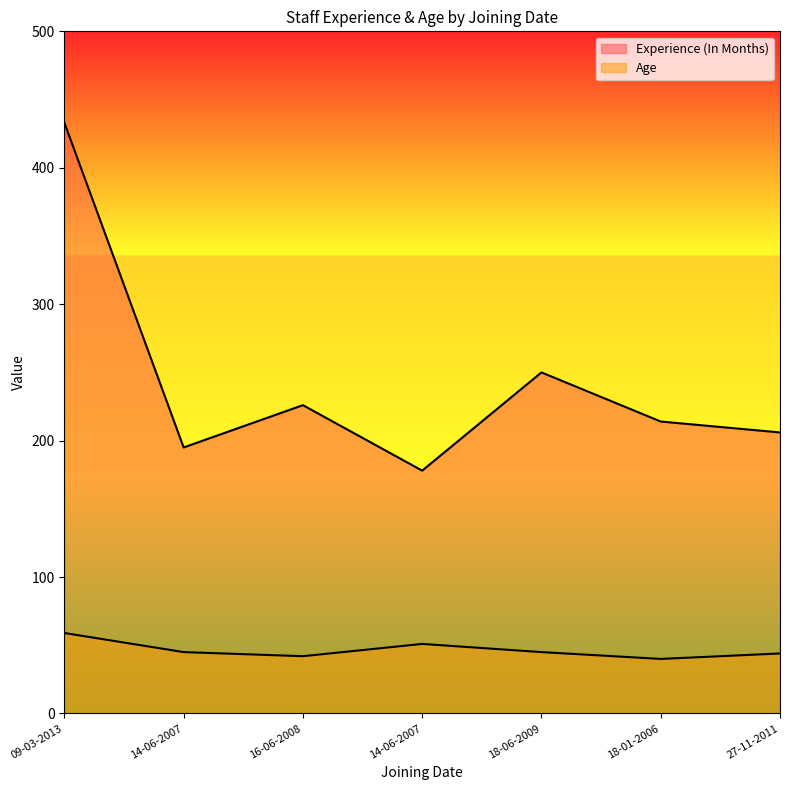

How many Age values are between 42 and 51?

5